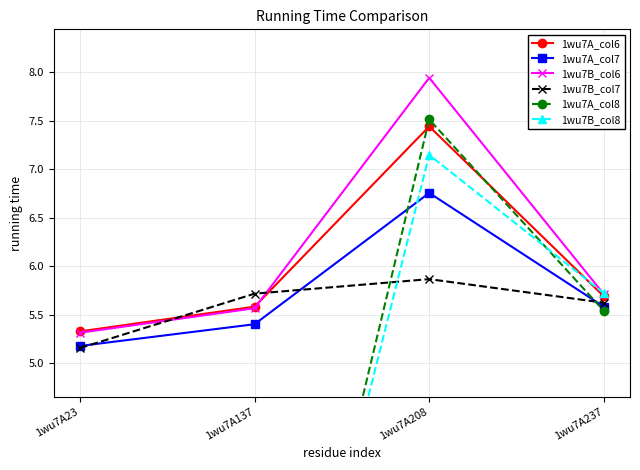

What is the average value of the 1wu7A_col8 series?

3.3